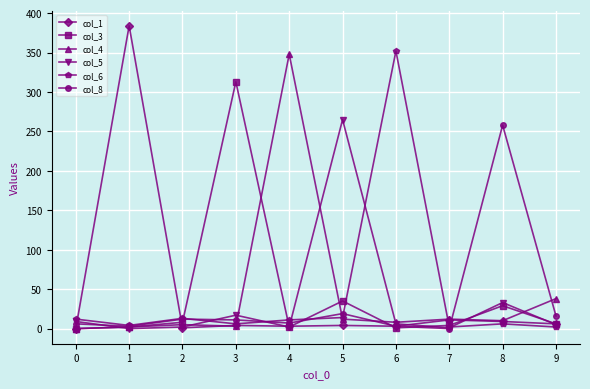

What is the sum of the col_1 values at 8 and 4?

12